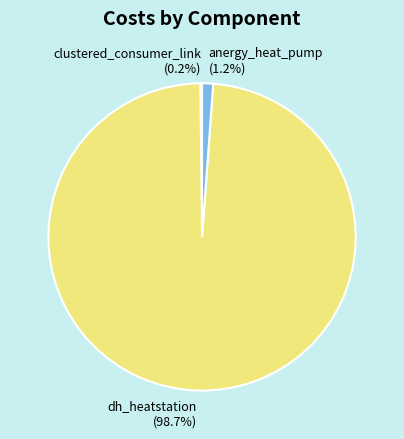

What is the total percentage of anergy_heat_pump and dh_heatstation?

99.8%